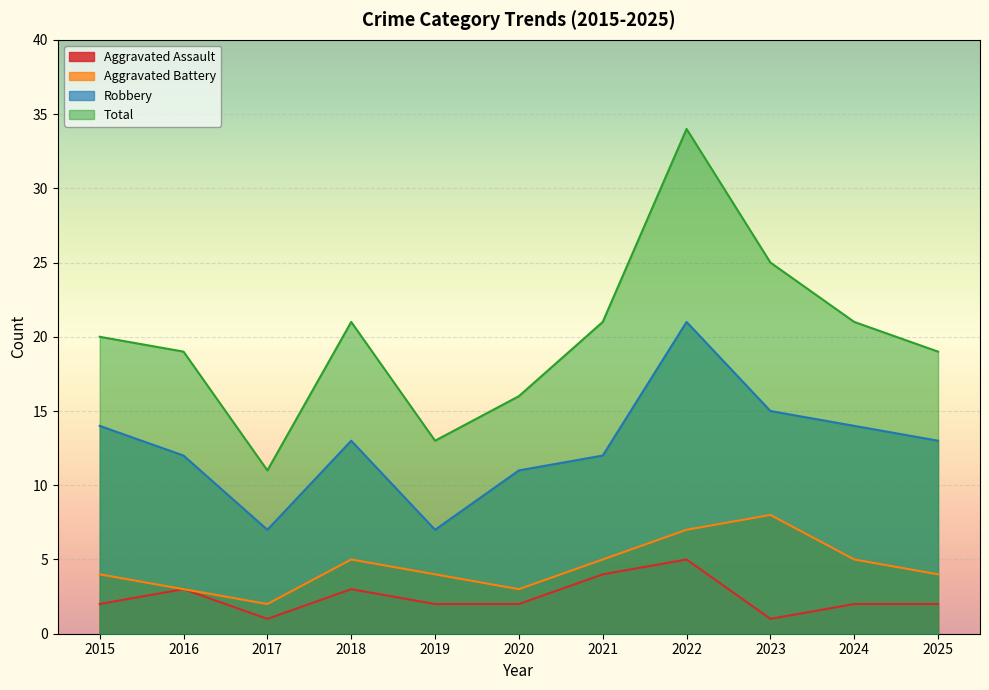

Where is the first local maximum for Total?

2018